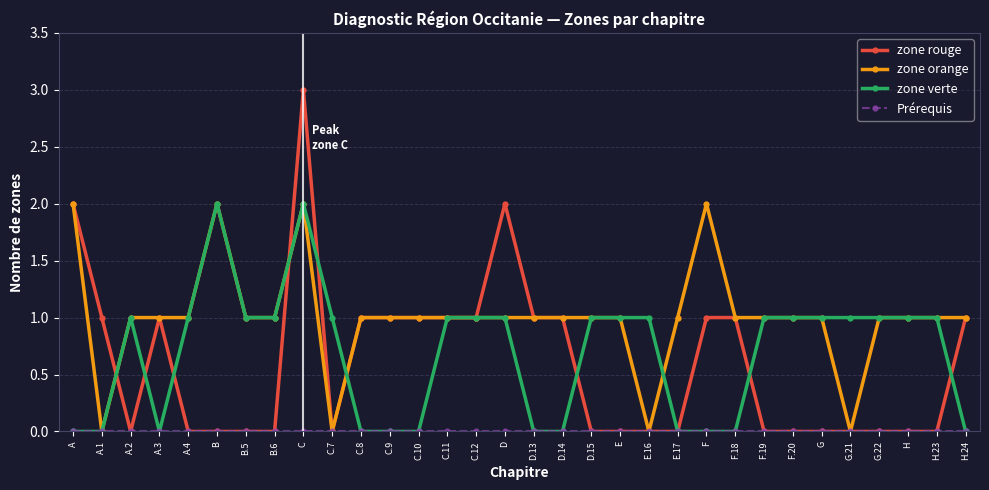

Count the zone rouge values in the range 0 to 1.

29